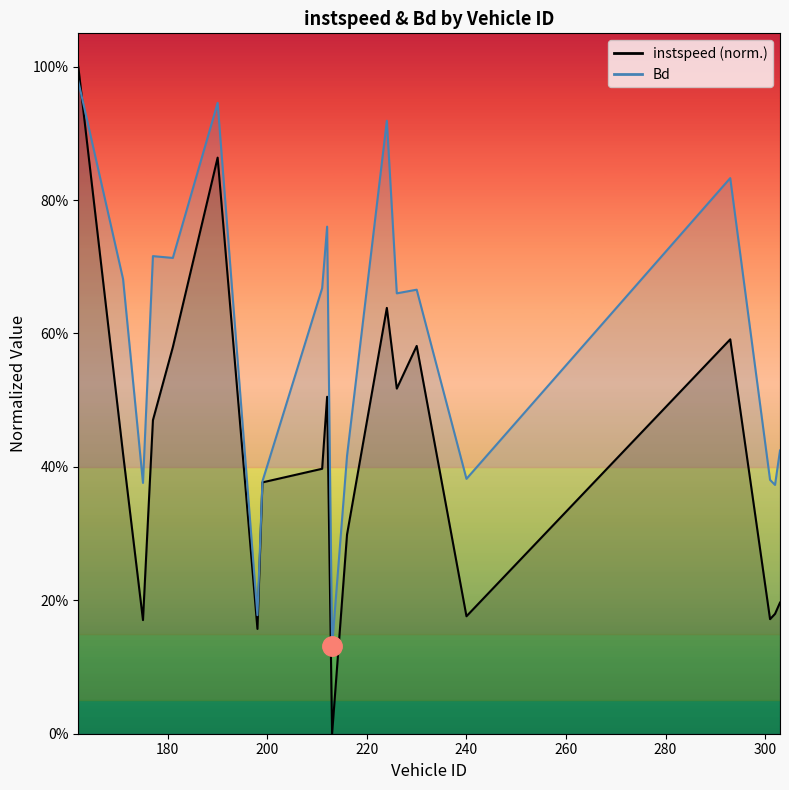

What position from the right is 293.0?

4